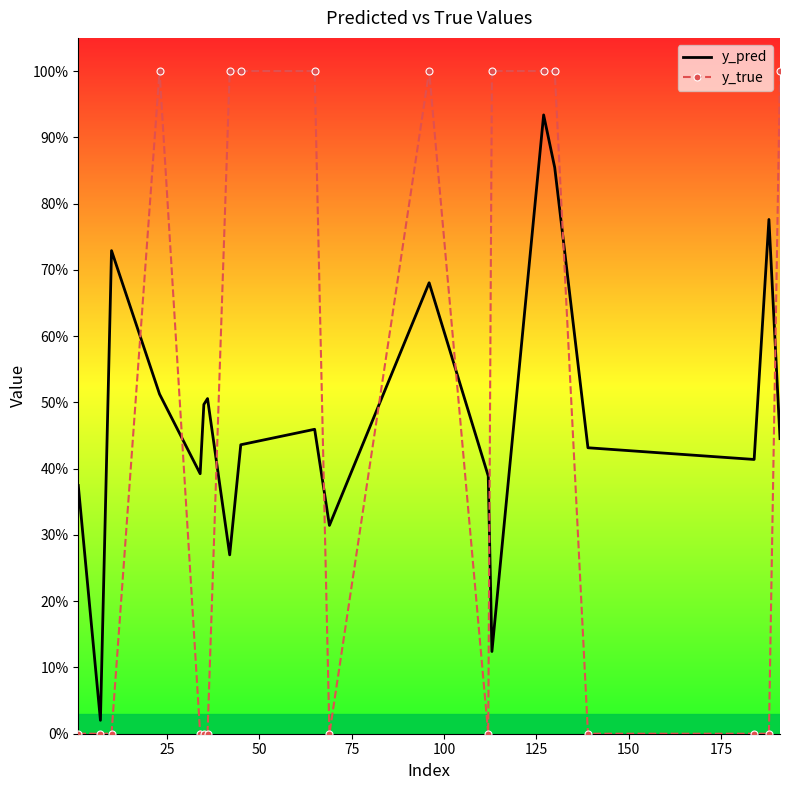

What is the sum of all y_pred values?

9.6